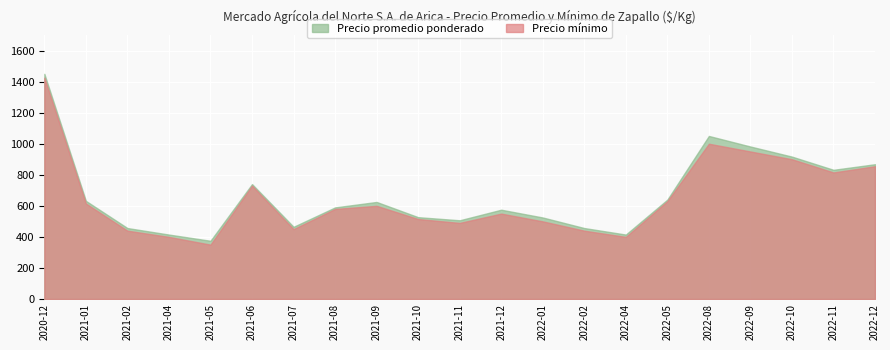

The value of Precio mínimo at 2022-11 is 815. True or false?

True